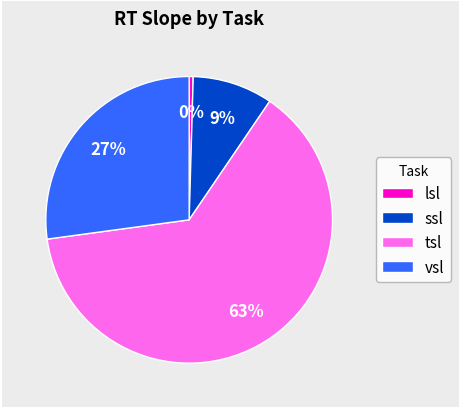

Is the sum of ssl and tsl greater than half?

Yes